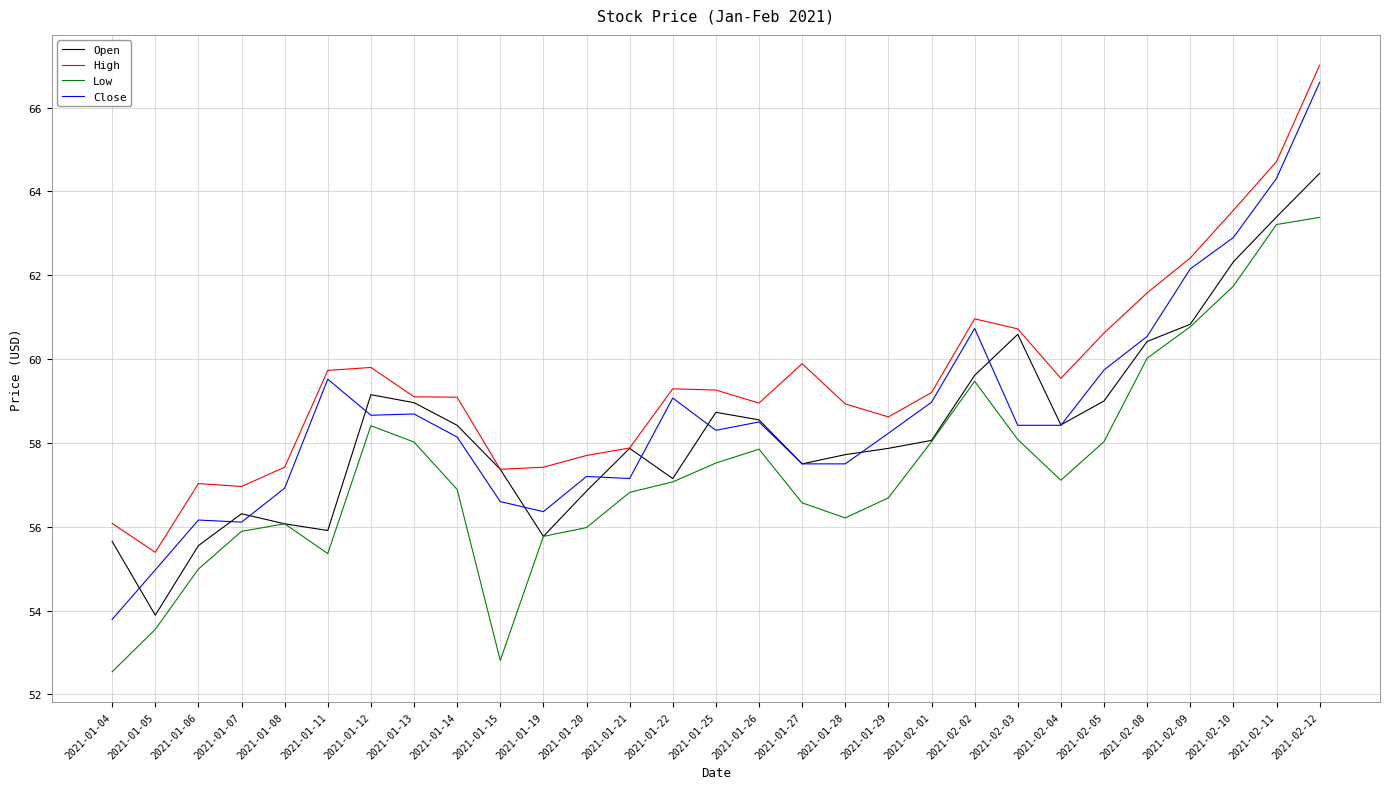

What is the spread (max minus min) of values at 2021-01-29?

1.9